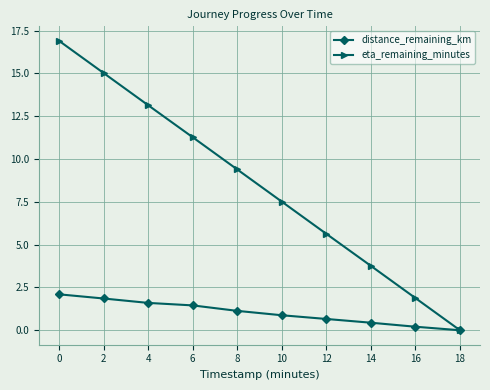

What is the difference between the maximum and minimum values in the distance_remaining_km series?

2.1